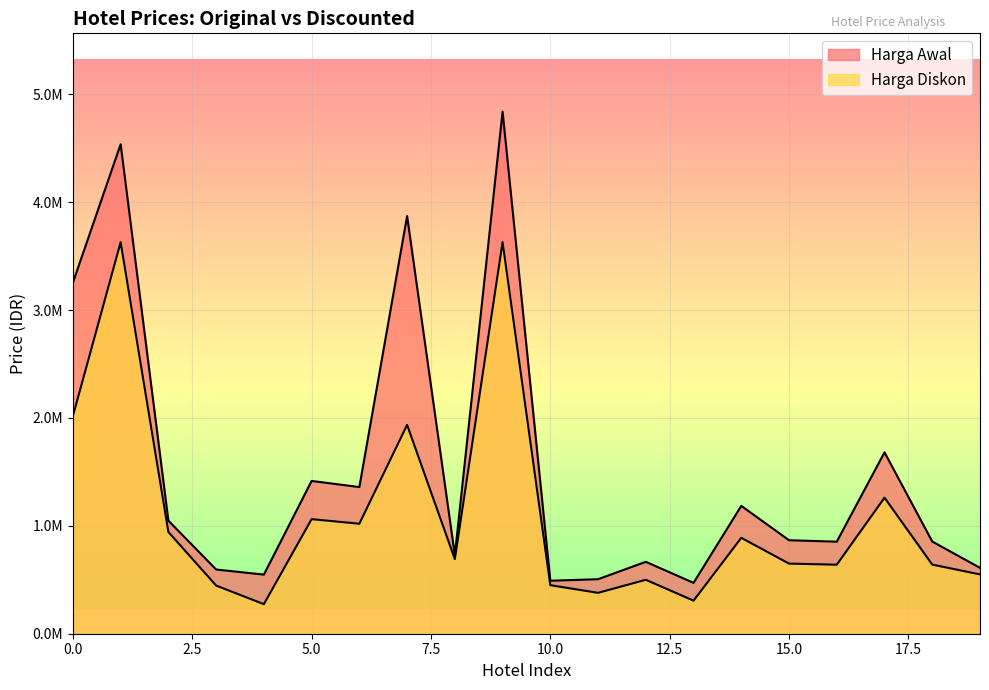

How many categories are shown in the chart?

20